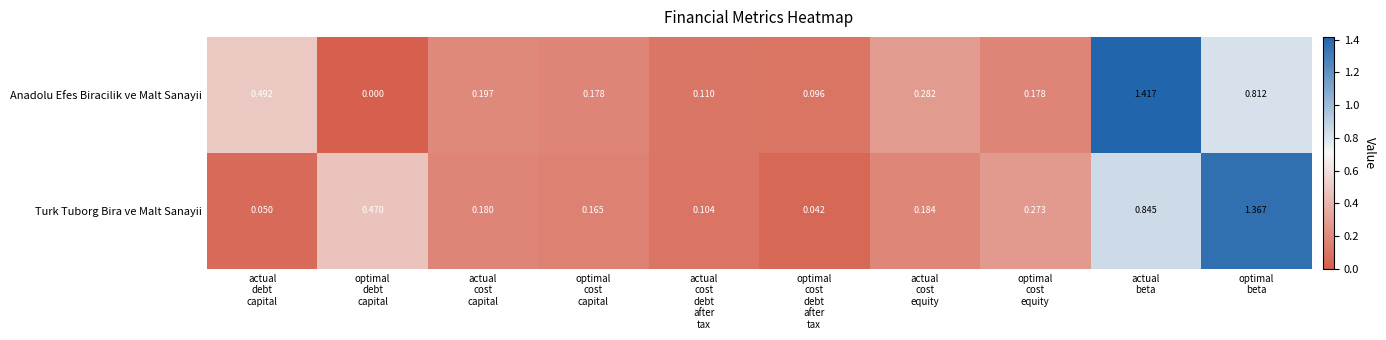

List the series in order of their peak value, lowest first.

Turk Tuborg Bira ve Malt Sanayii, Anadolu Efes Biracilik ve Malt Sanayii